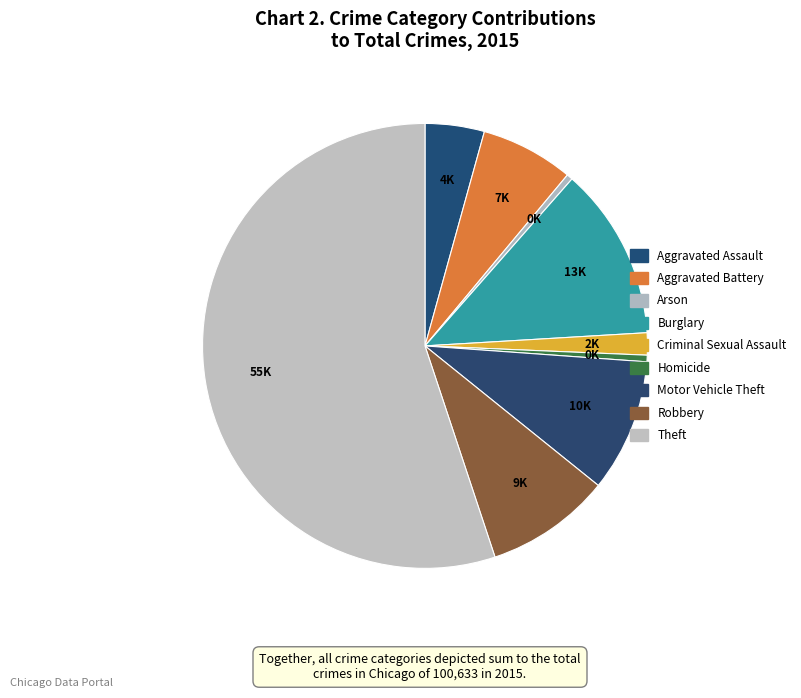

Count the number of slices in the pie.

9